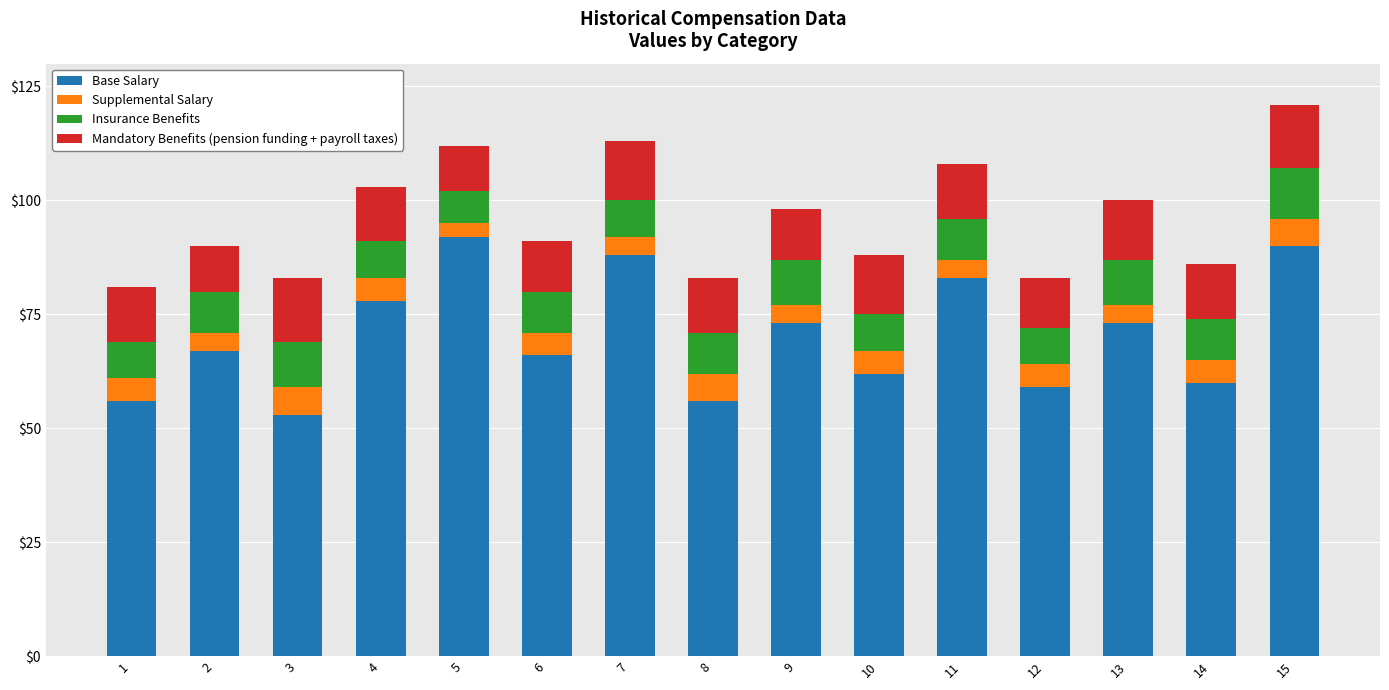

True or false: Base Salary has a value of 91 at 6.

False